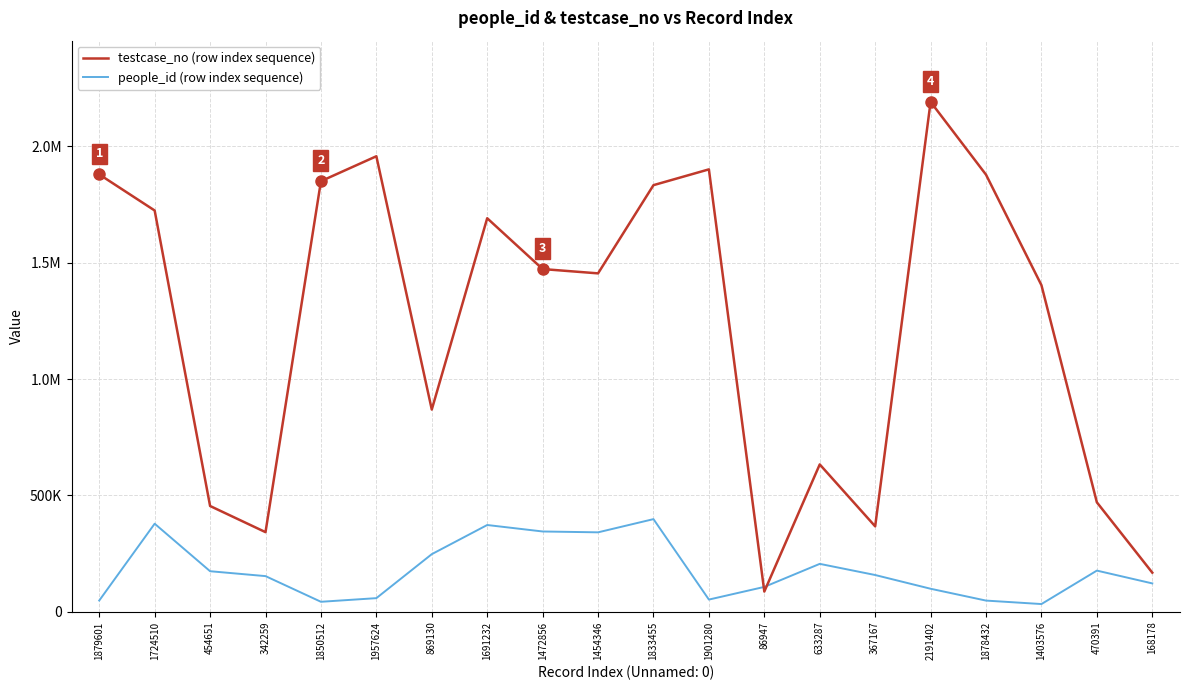

At how many categories does at least one series exceed 125470?

19